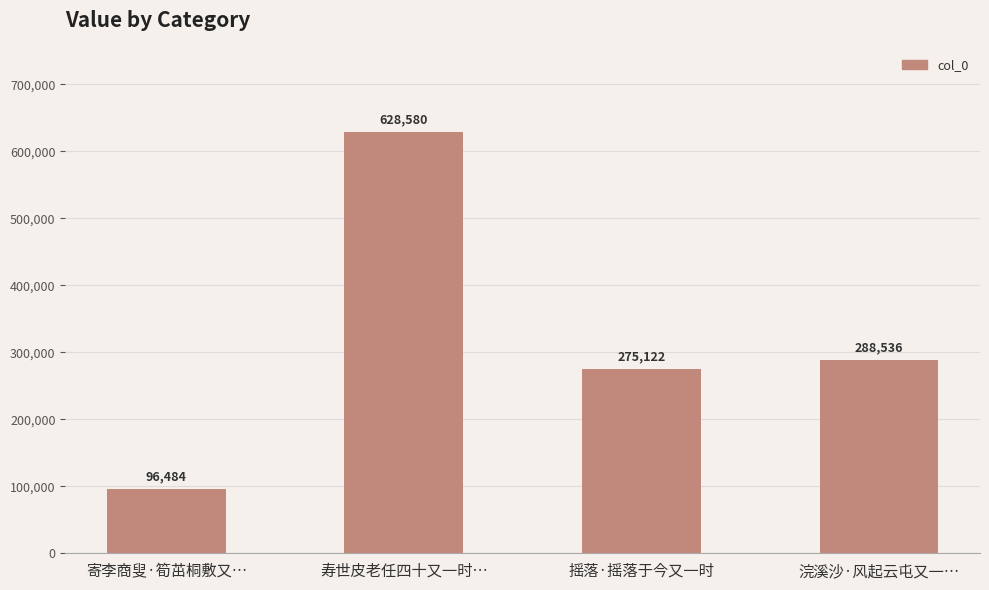

Is it true that the value at 浣溪沙·风起云屯又一… is 288536?

True